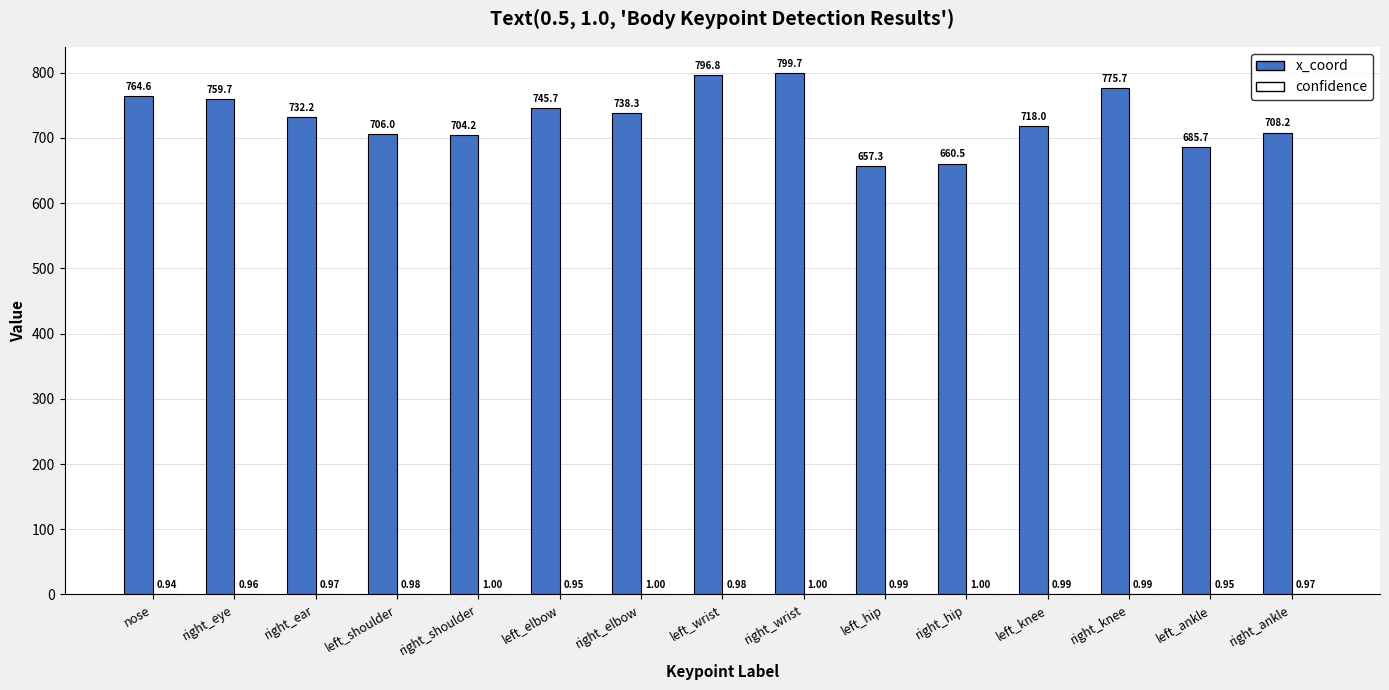

The x_coord series shows 432.8 at left_elbow. True or false?

False